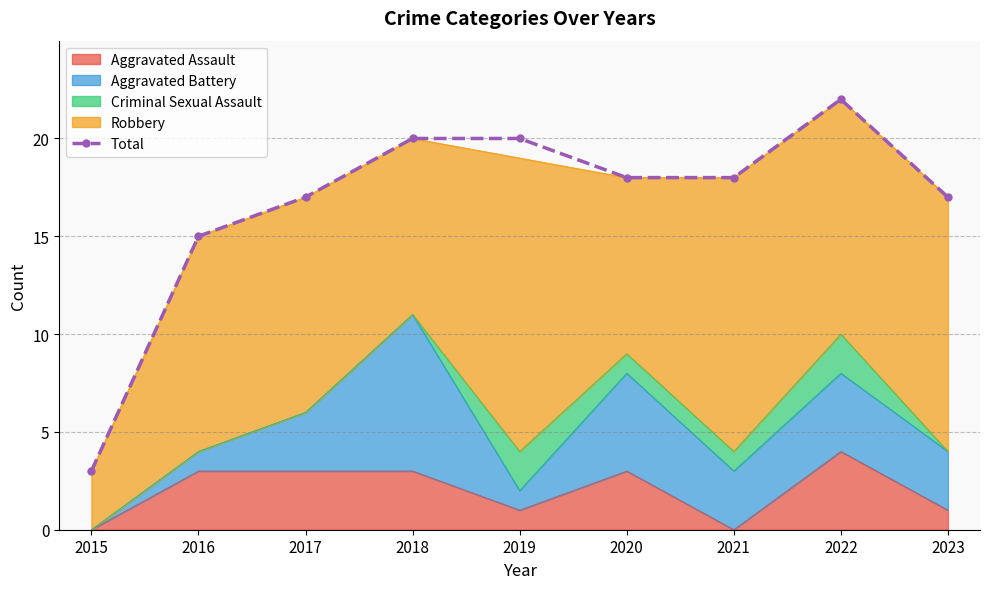

What is the average value?

17